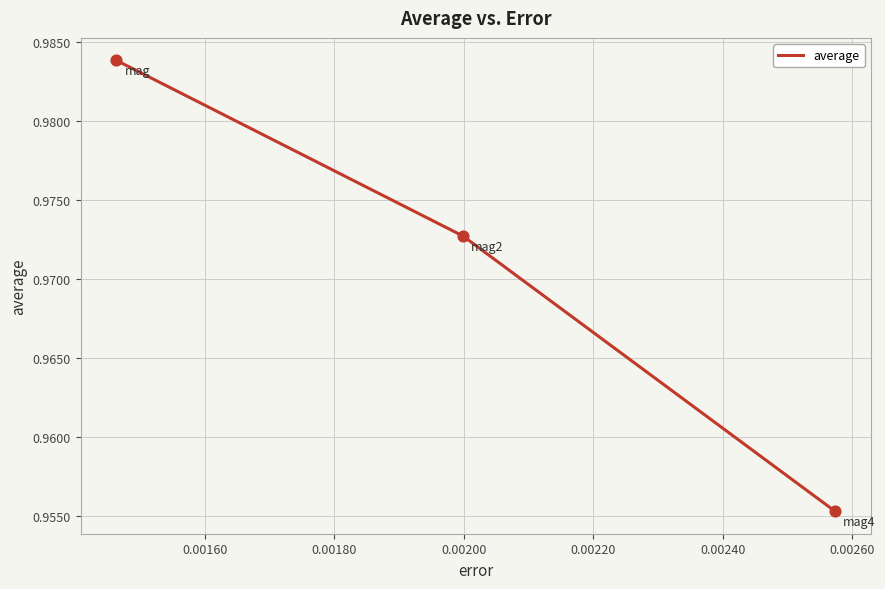

How many values are between 0 and 1?

3